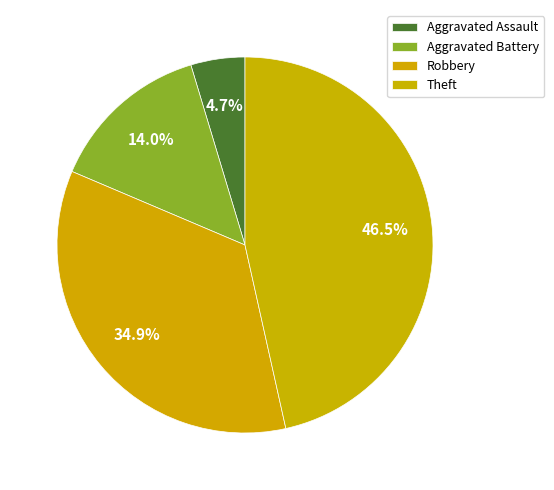

To the nearest percent, what percentage of the pie is Robbery?

35%